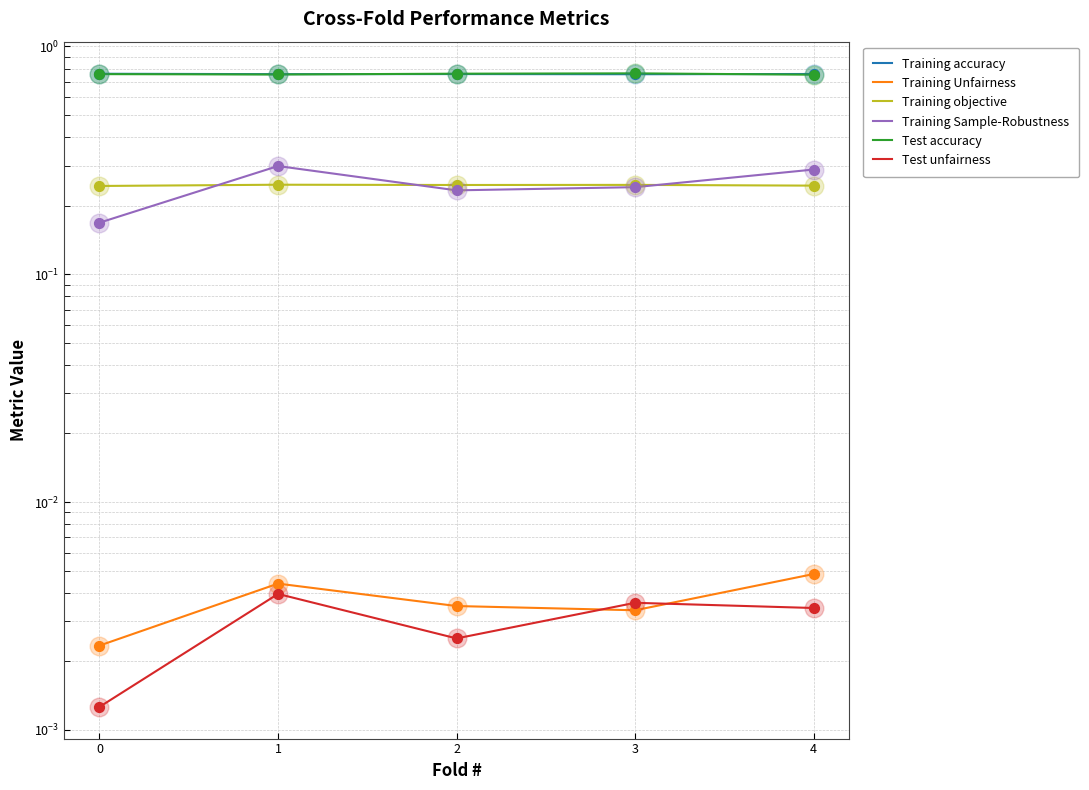

What is the total value across all series at 2?

2.0